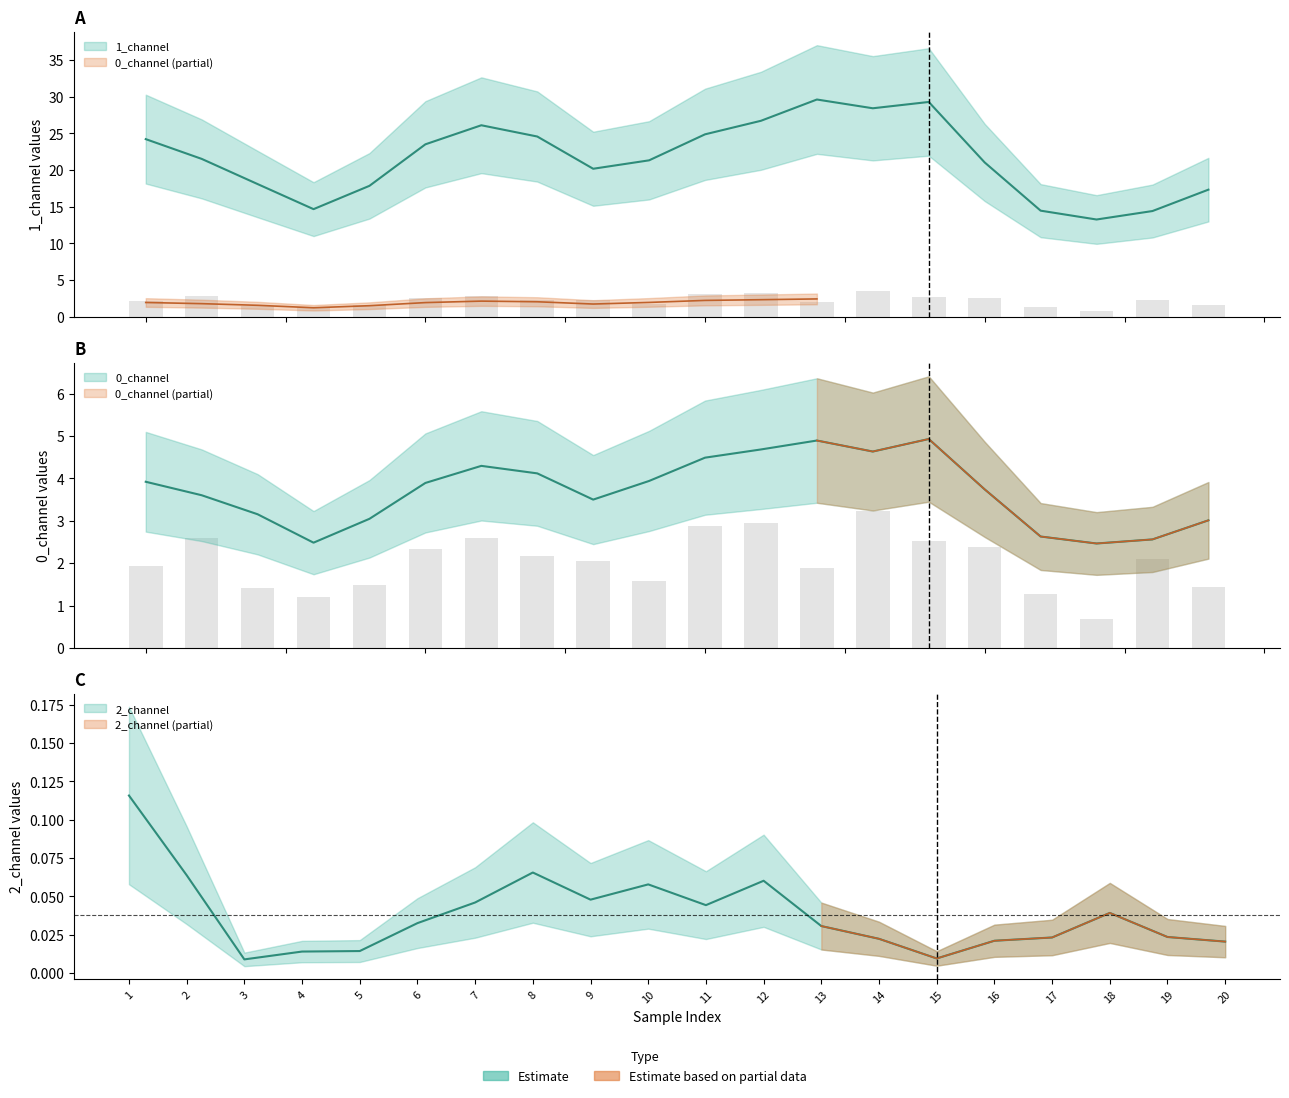

What is the difference between the second highest and second lowest values in the 2_channel series?

0.1